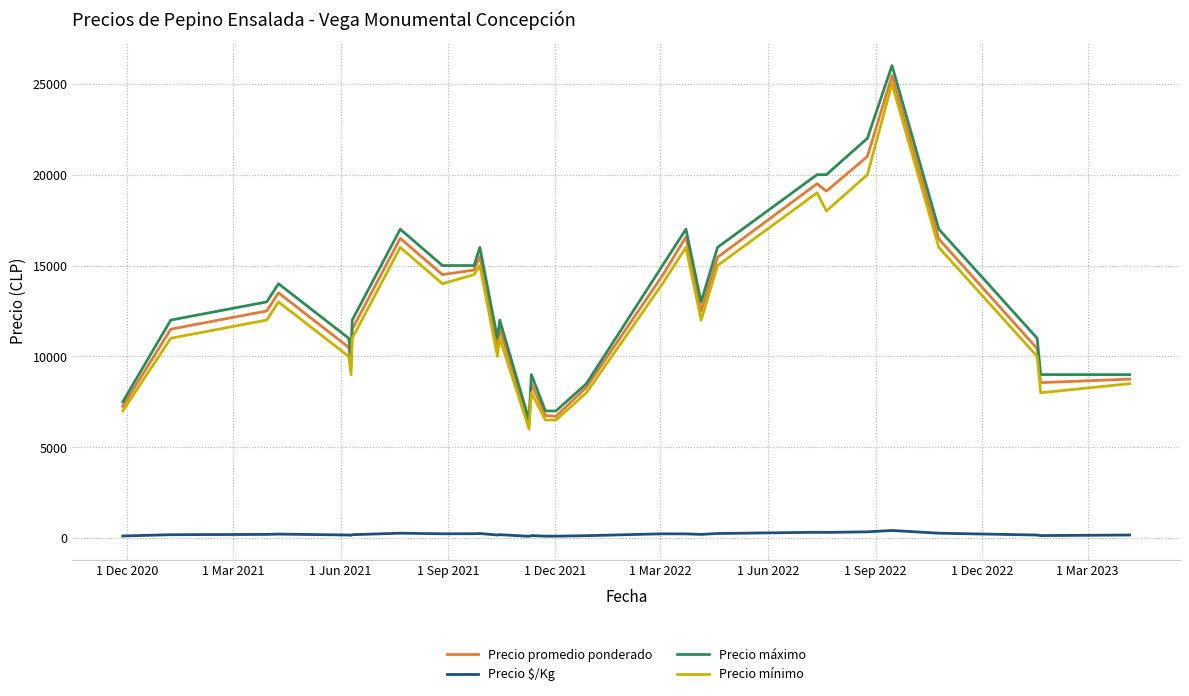

What is the maximum value shown in the chart?

26000